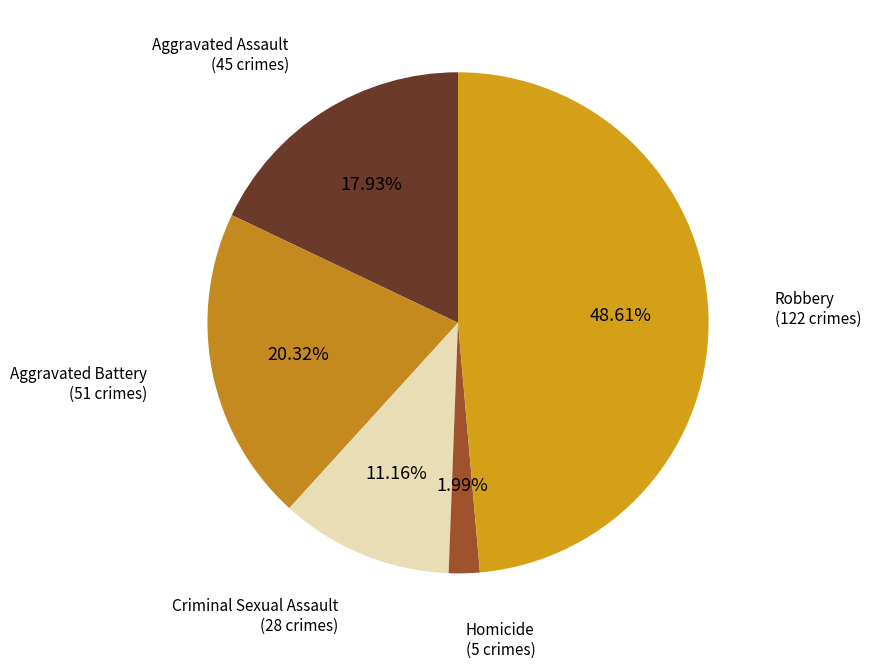

Does Homicide represent more than half of the total?

No